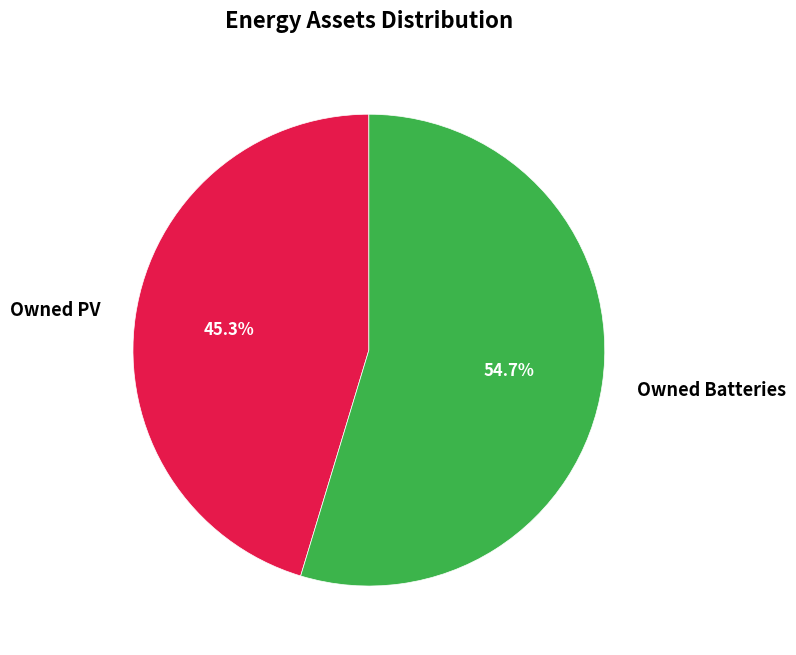

Does Owned PV represent more than half of the total?

No